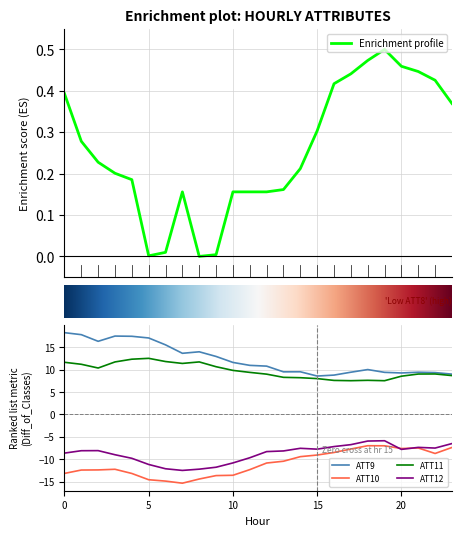

What is the sum of the ATT9 values at 21 and 2?

25.7